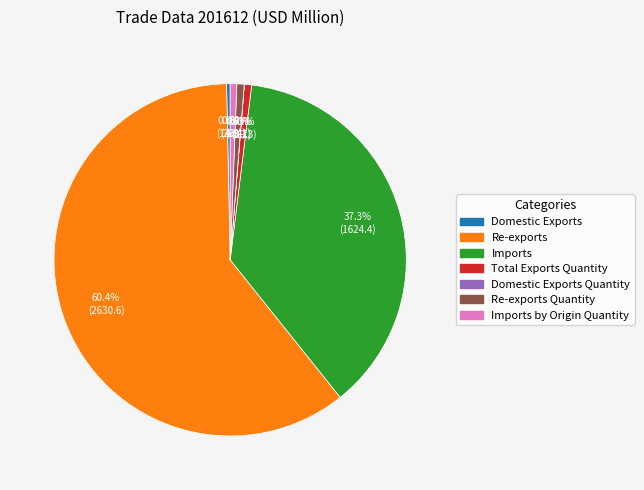

What portion of the pie excludes Imports by Origin Quantity?

99.4%